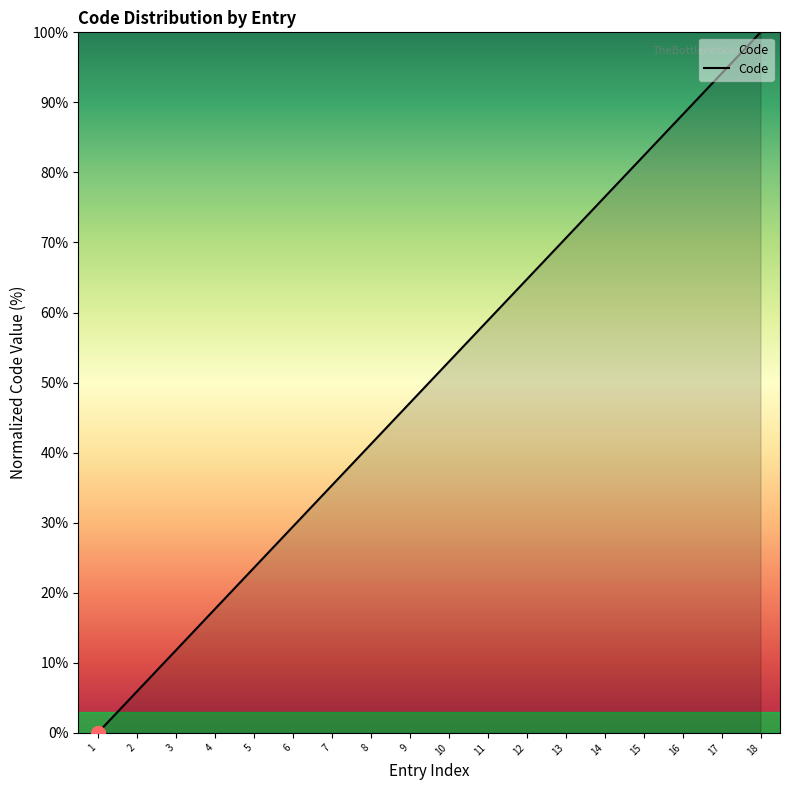

Is this an area chart (filled region under the line)?

No